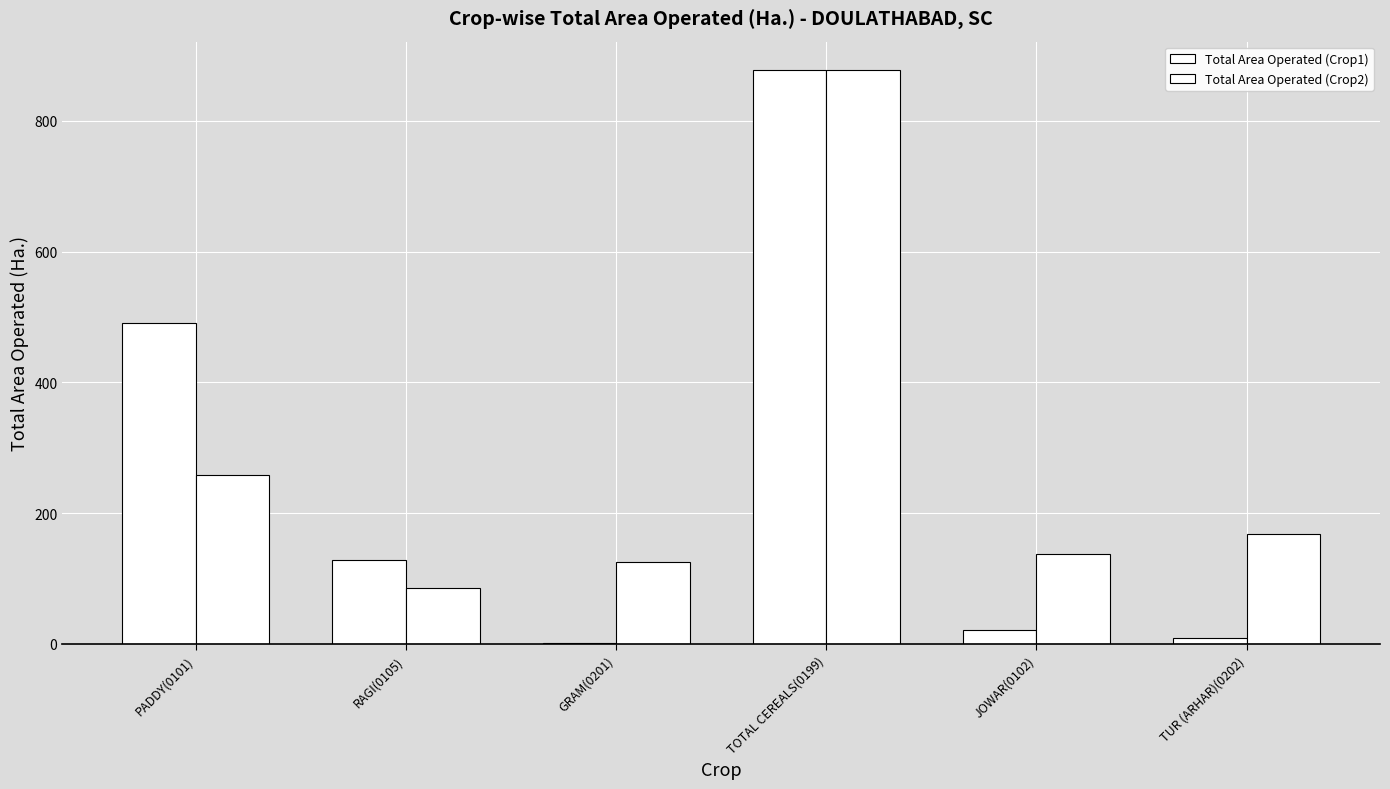

How many groups of bars are there?

6